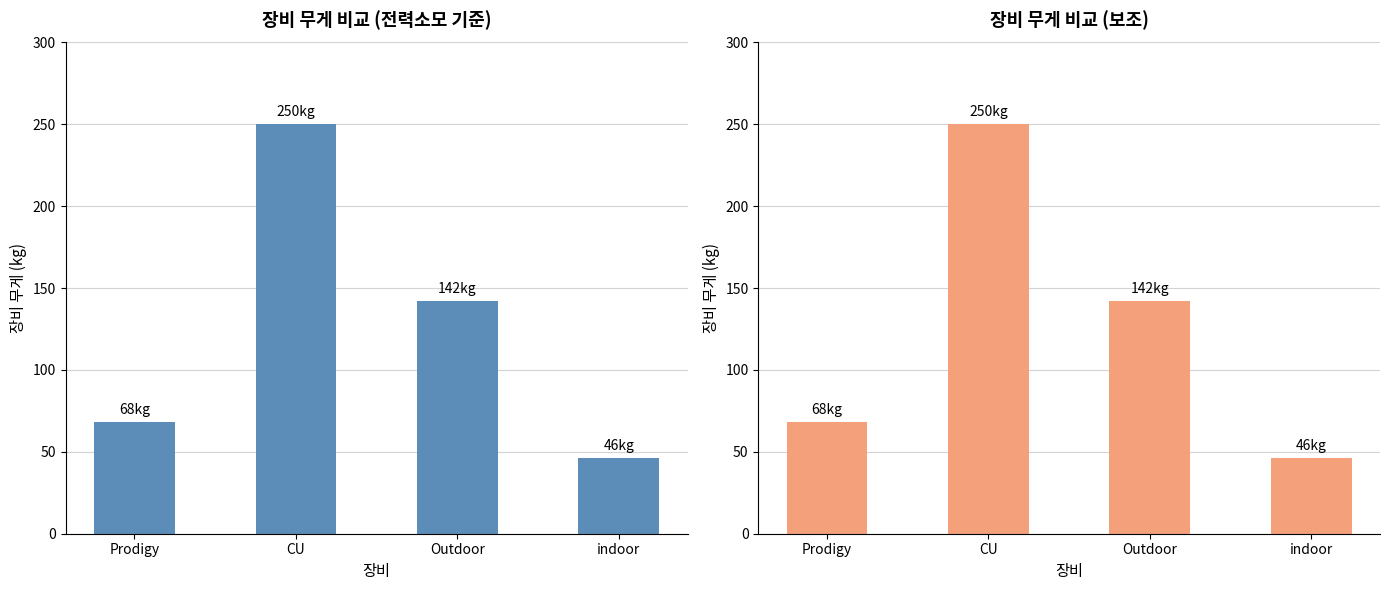

What is the label of the 2nd bar from the right?

Outdoor